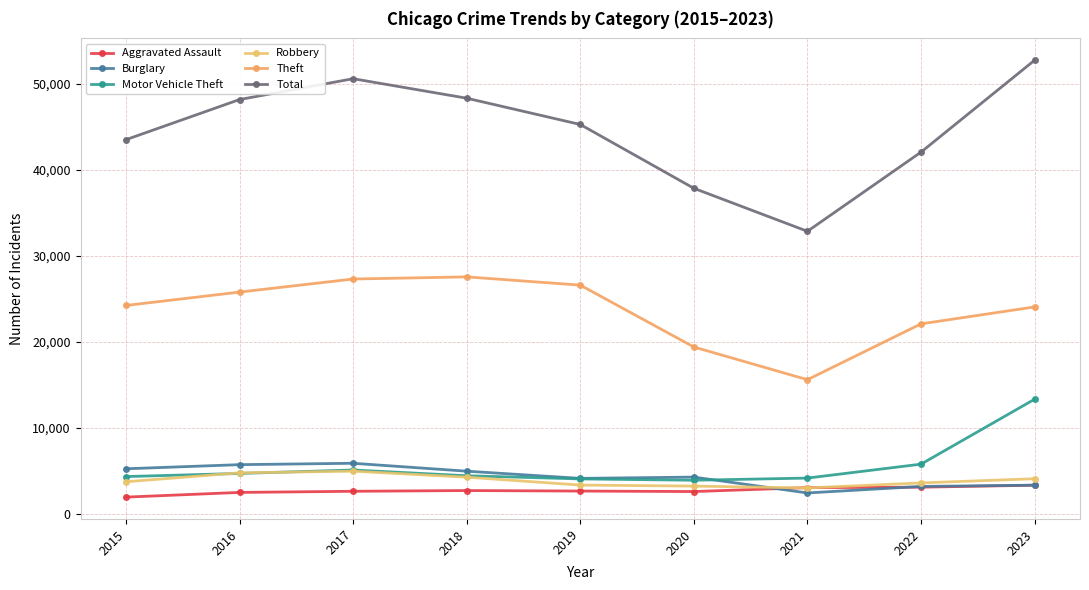

What is the value of the Motor Vehicle Theft point at the 9th from the left?

13317